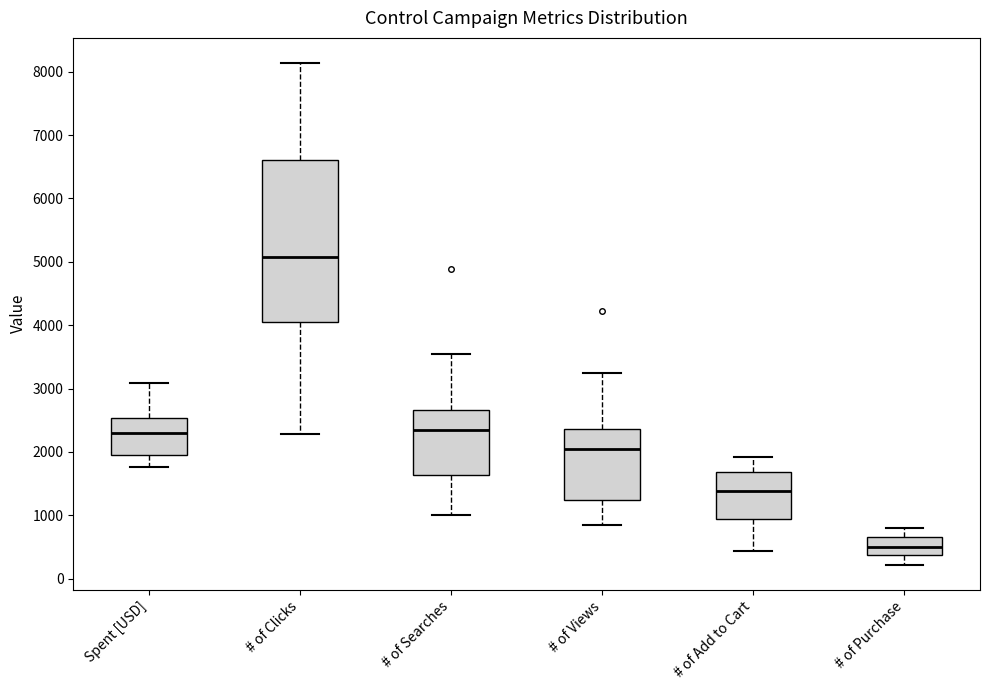

Where does the upper whisker of the box for # of Views end on the y-axis? The values are not printed on the chart, so give them approximately, as read against the axis.

3200